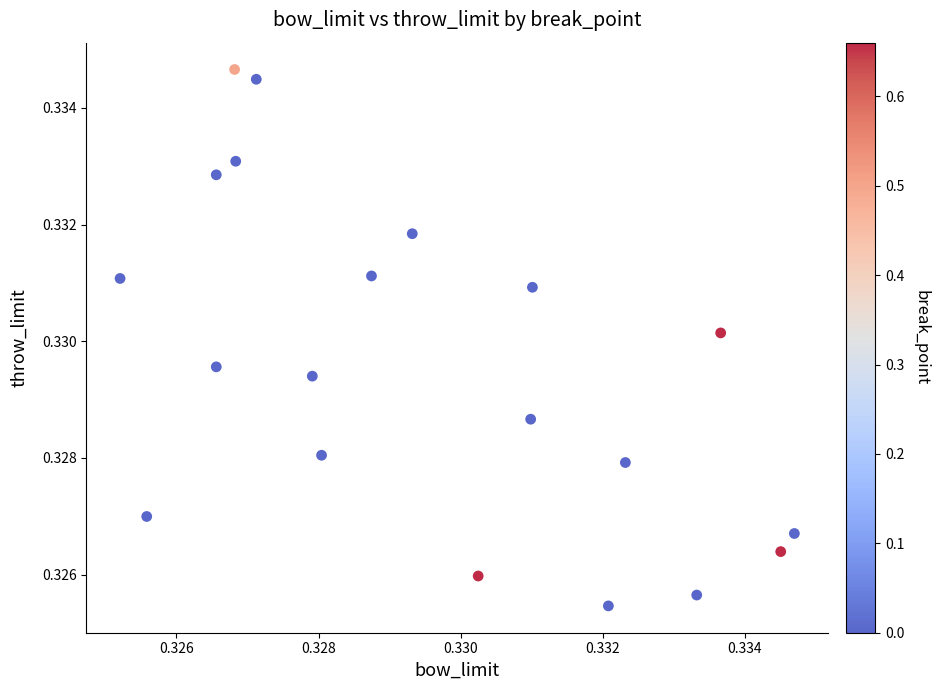

Count the number of points in this scatter plot.

20